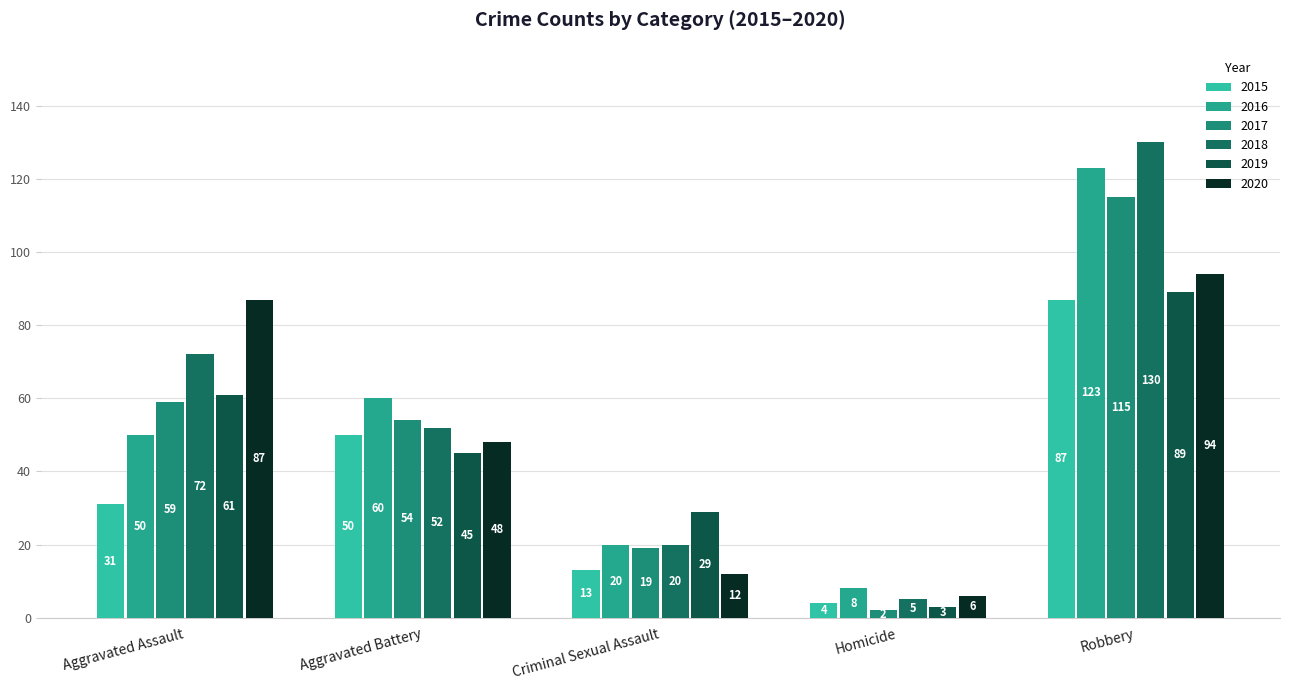

What are all the series names shown in the legend?

2015, 2016, 2017, 2018, 2019, 2020